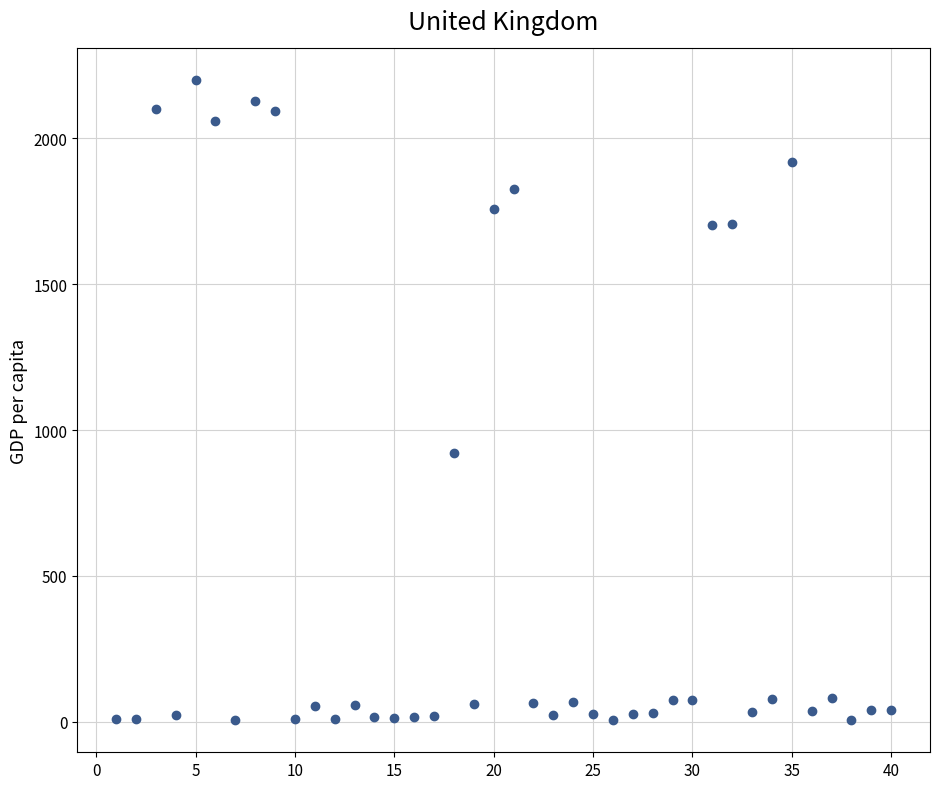

What Y value in the scatter plot is closest to 1102?

923